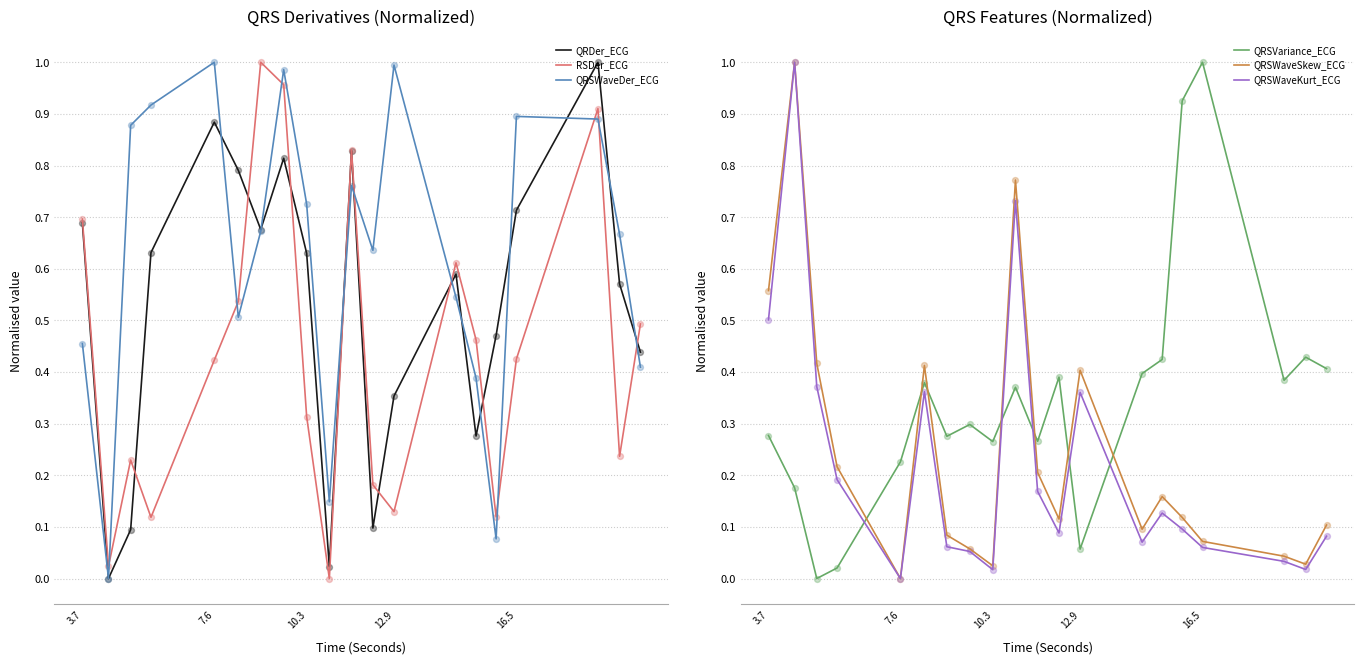

At how many categories does at least one series exceed 0?

20